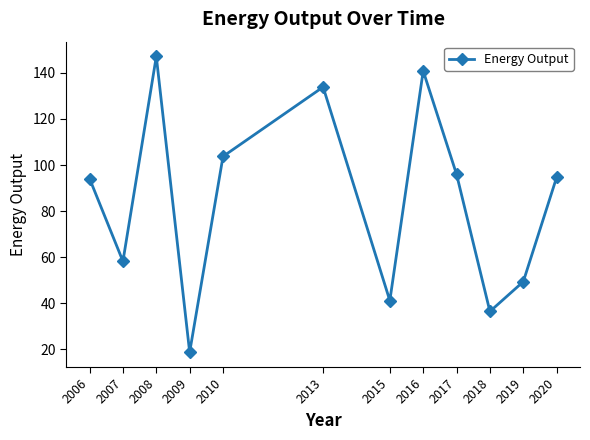

Reading left to right, list all the values displayed in this chart.

94.1	58.2	147.1	18.8	103.7	133.9	41.2	140.9	96.0	36.5	49.4	94.7